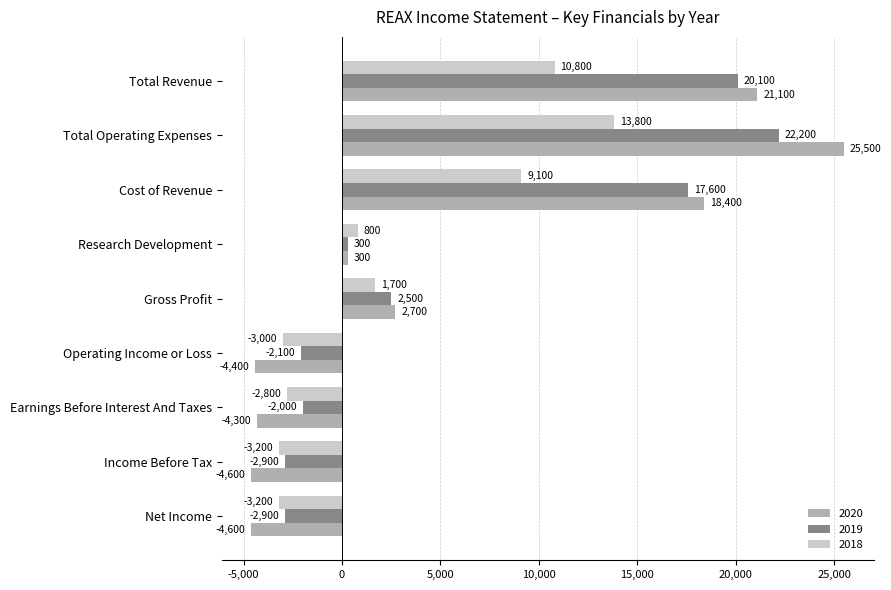

What is the difference between the maximum and minimum values in the 2018 series?

17000